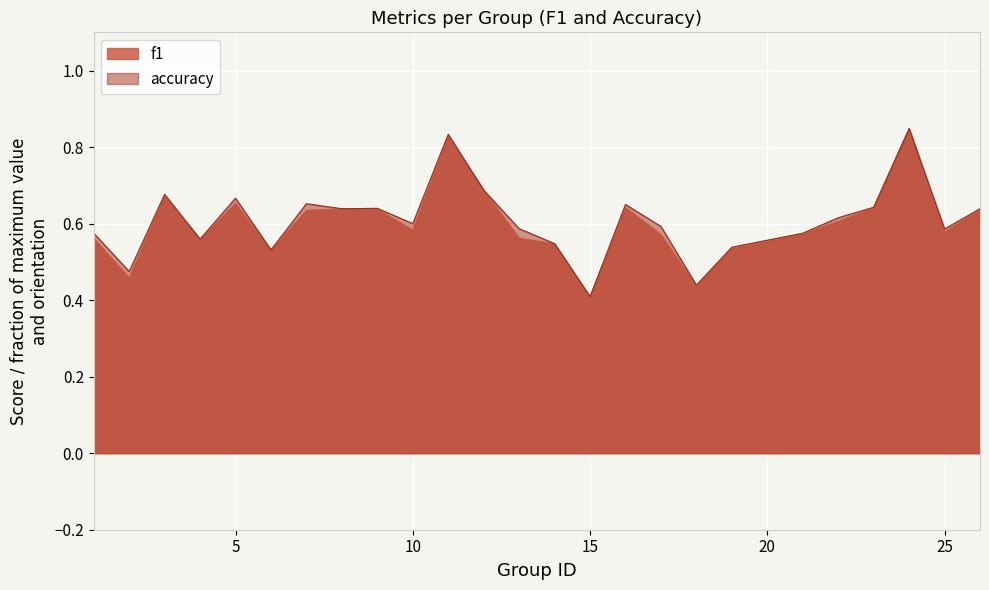

True or false: f1 has a value of 0.6 at 23.

True